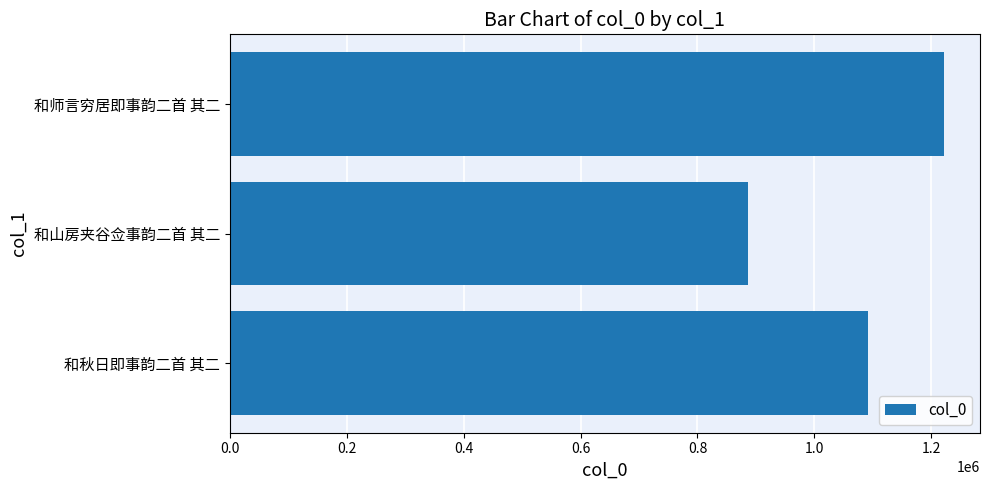

Which label corresponds to the largest value in the chart?

和师言穷居即事韵二首 其二